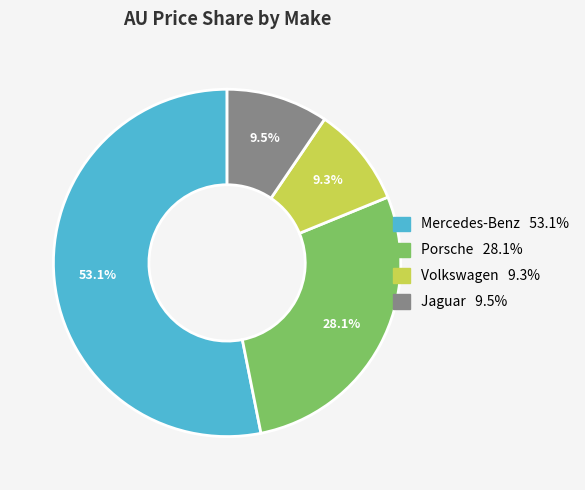

Approximately how many times larger is the value at Volkswagen compared to Mercedes-Benz?

0.2